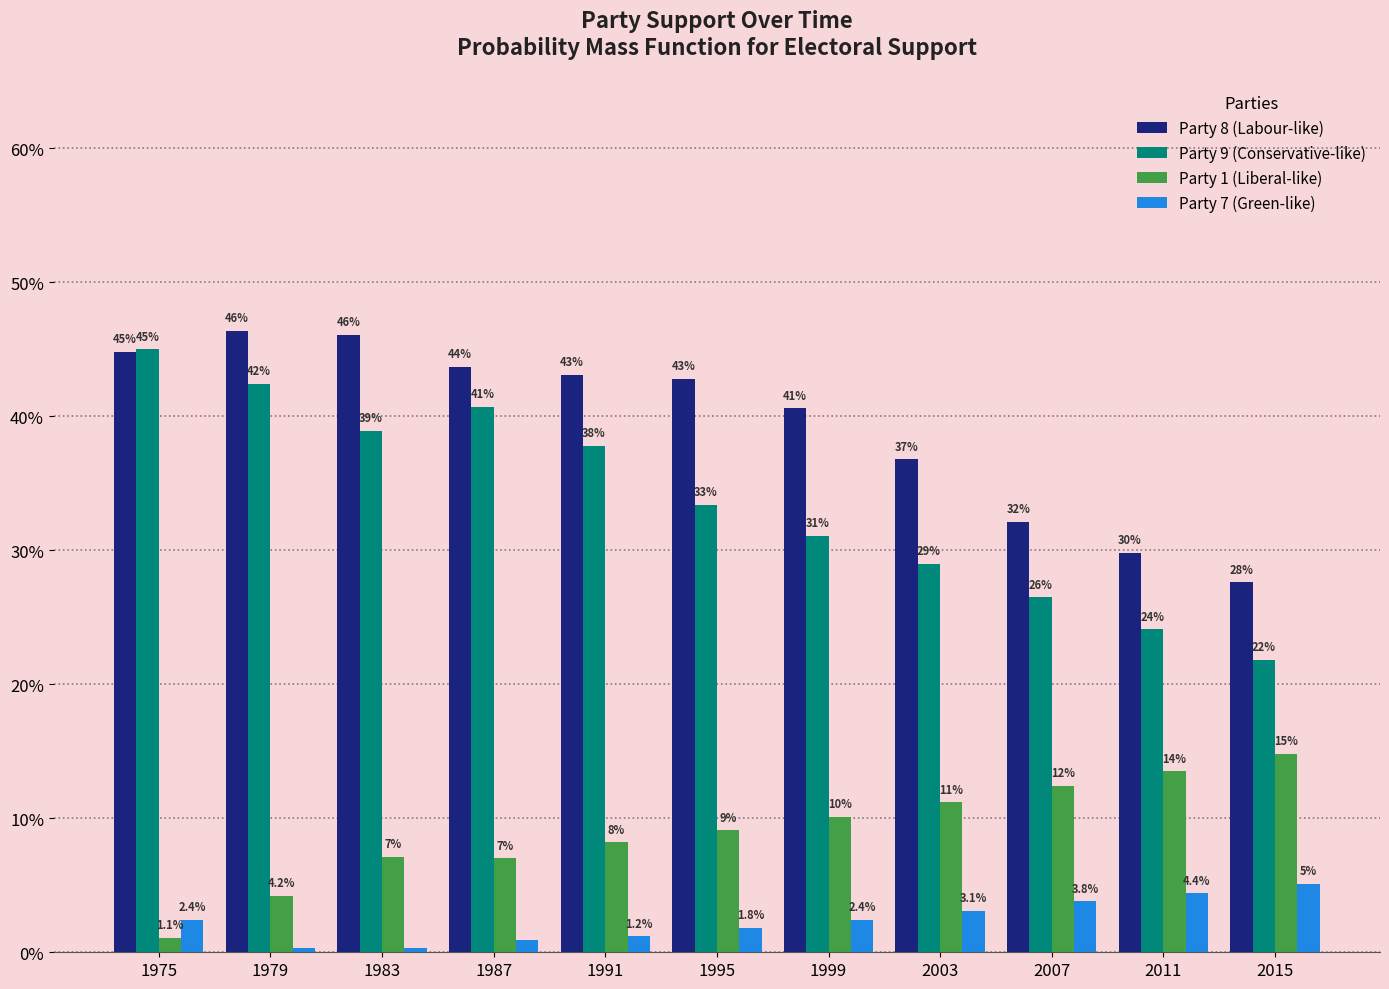

Between 1999 and 1987, which is larger?

1987